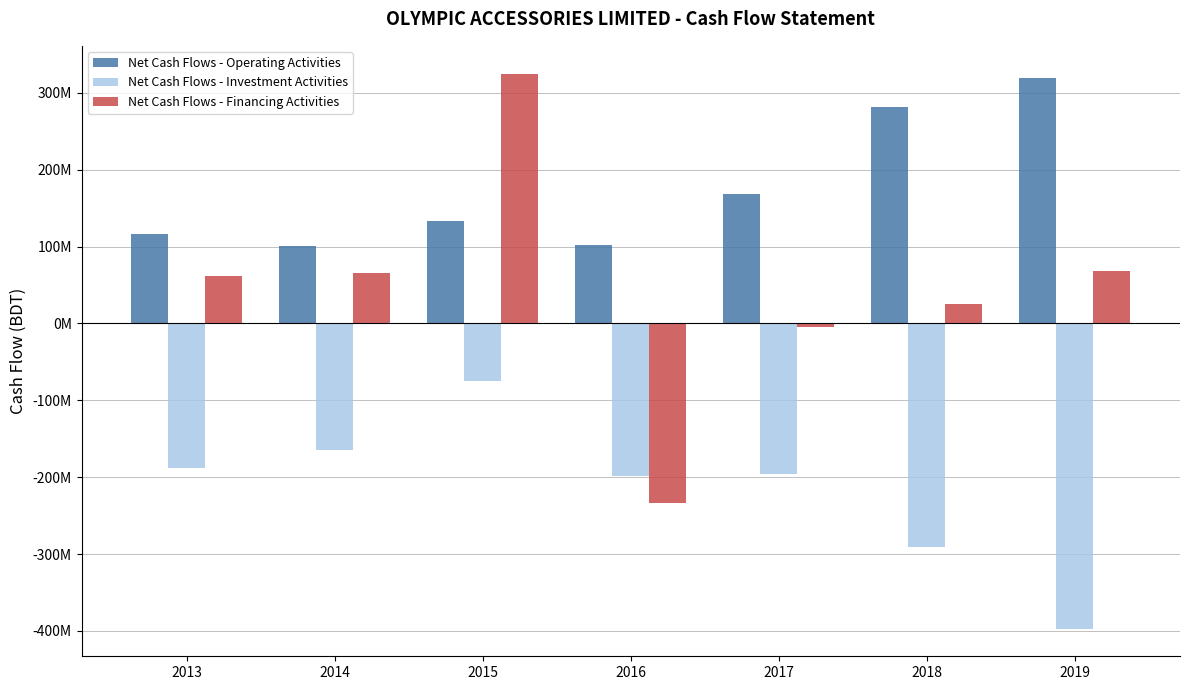

Does the chart contain any negative values?

Yes